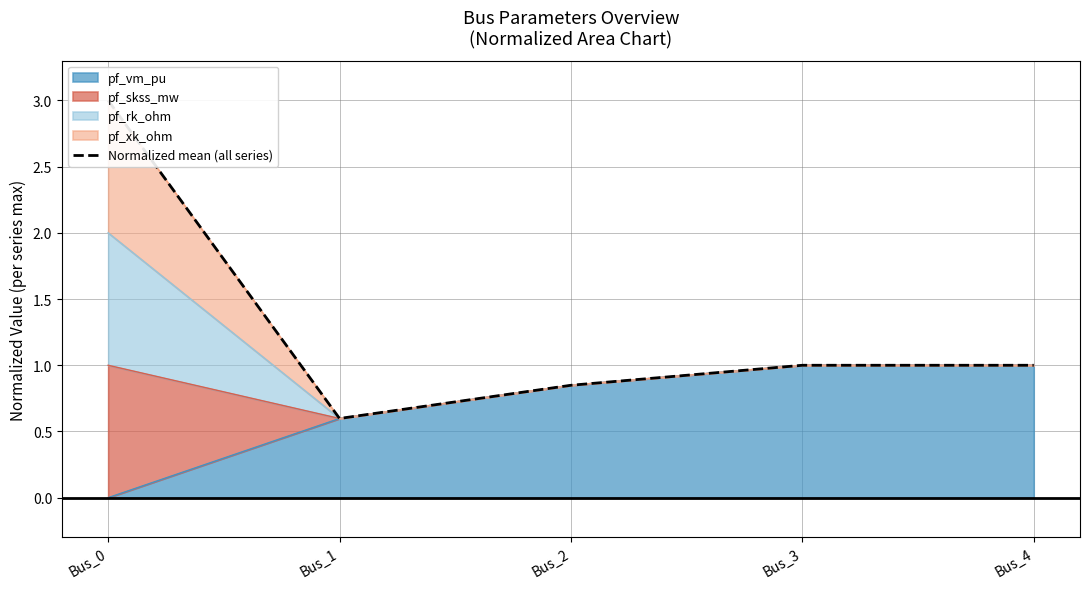

At which category does the data reach its first local valley?

Bus_1